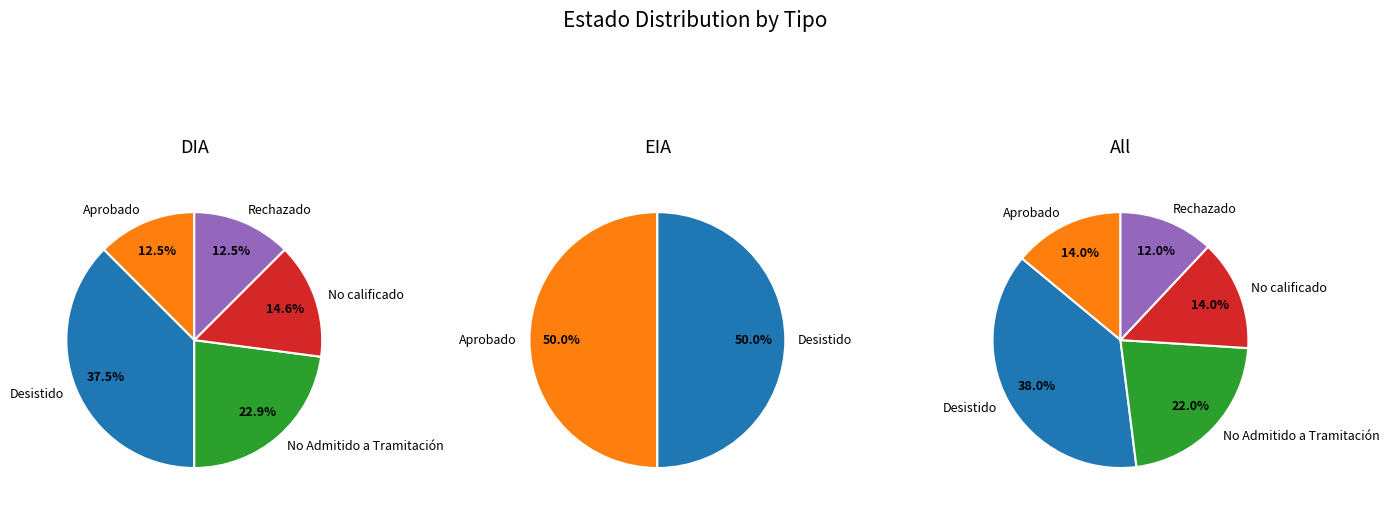

Does EIA account for over 50% of the chart?

No